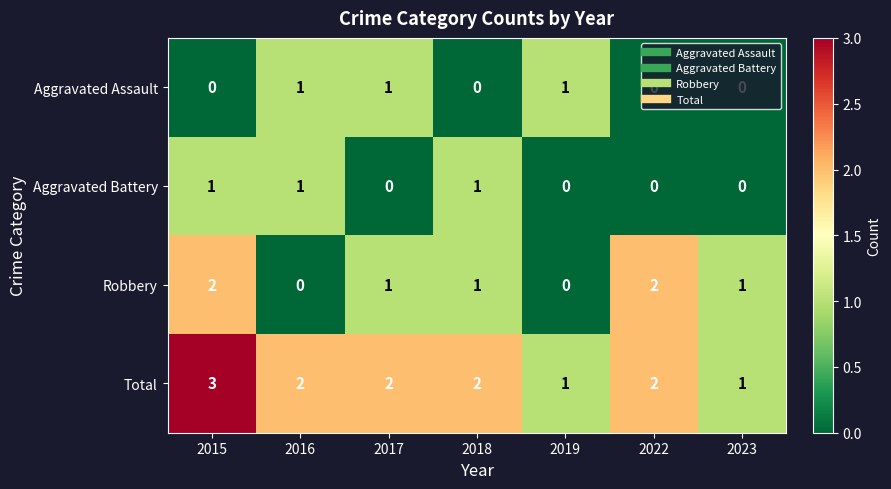

Count the Total values in the range 1 to 2.

6